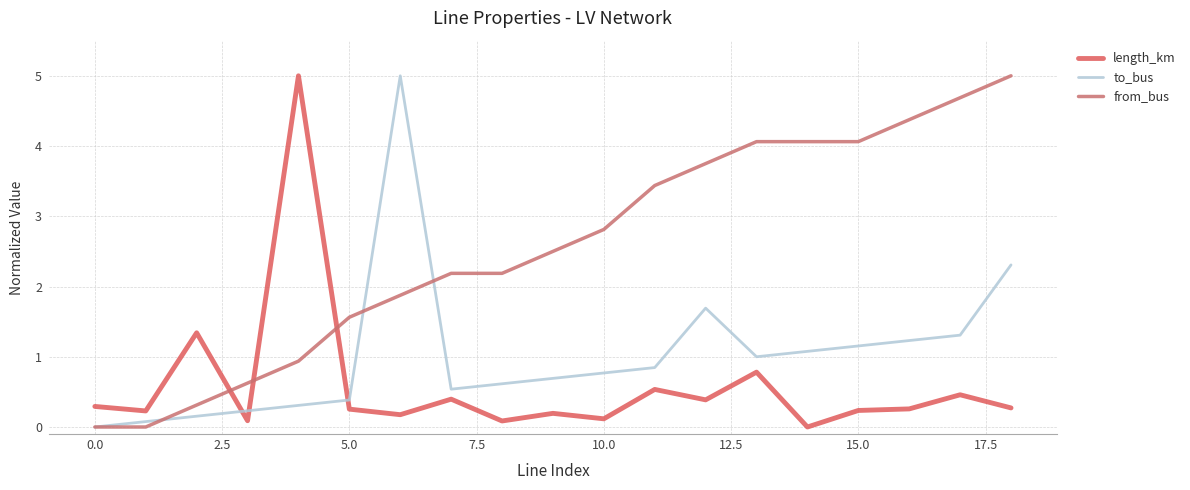

Does the chart have visible grid lines?

Yes